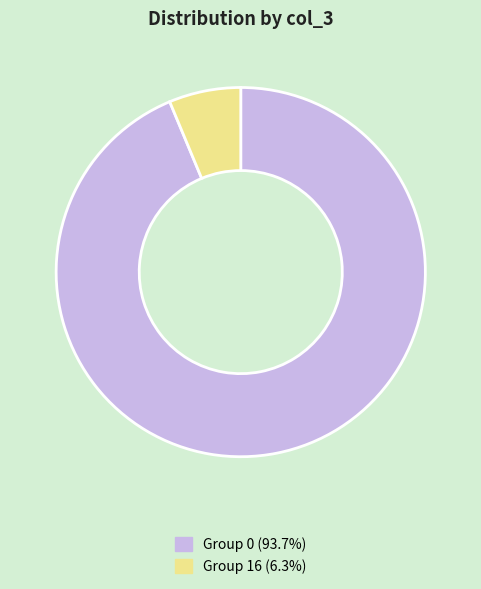

Is there a majority slice in this chart?

Yes